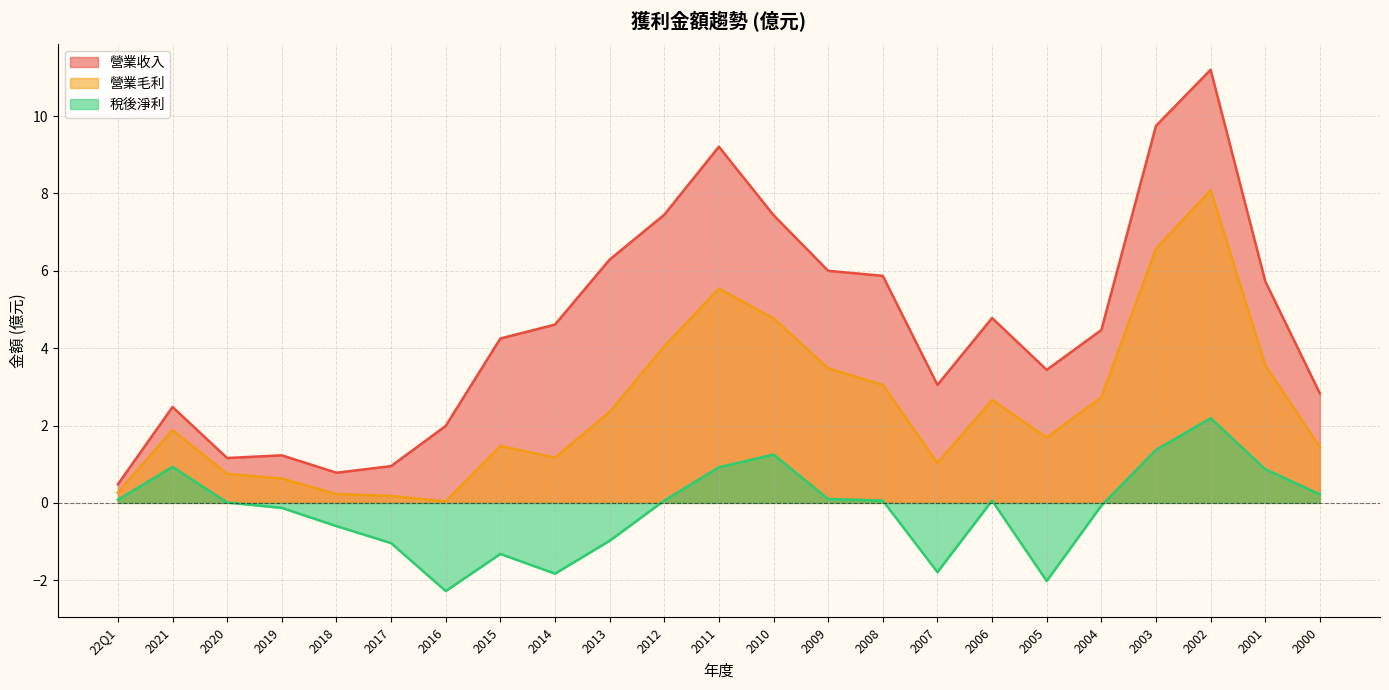

What is the label of the 8th point from the right?

2007